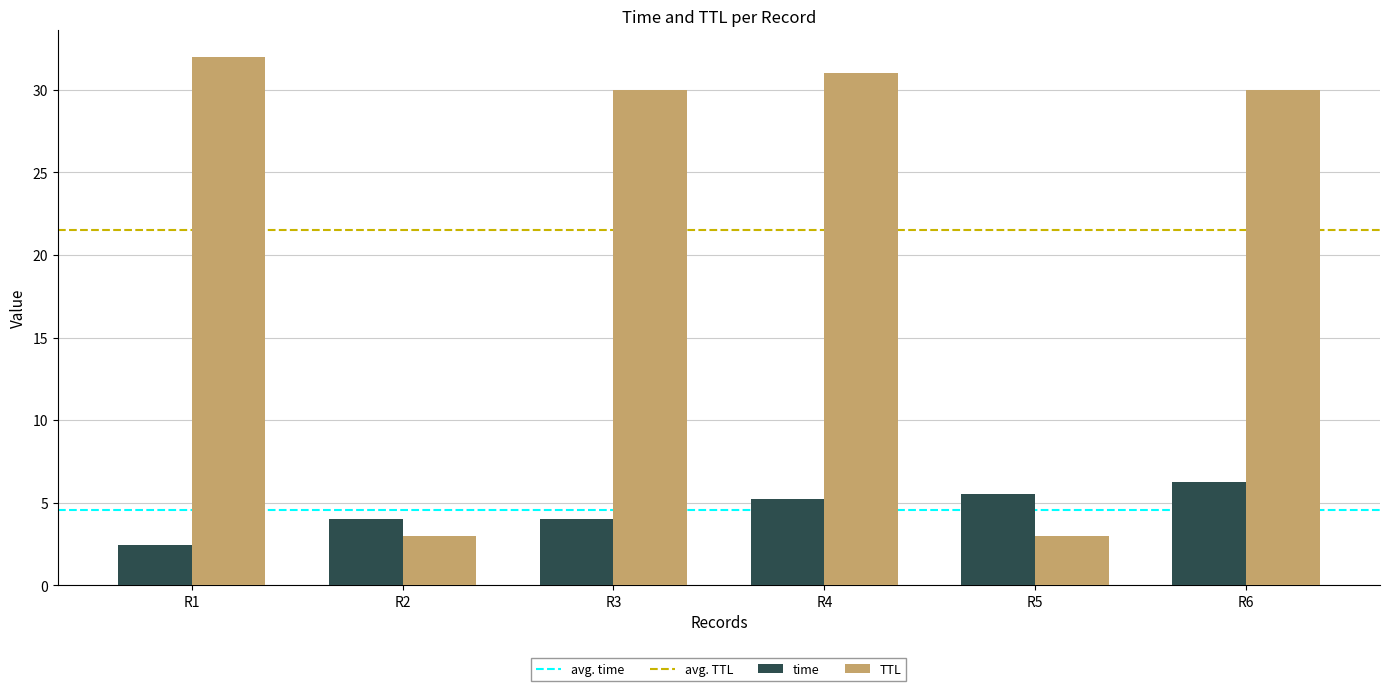

Does the chart contain any negative values?

No